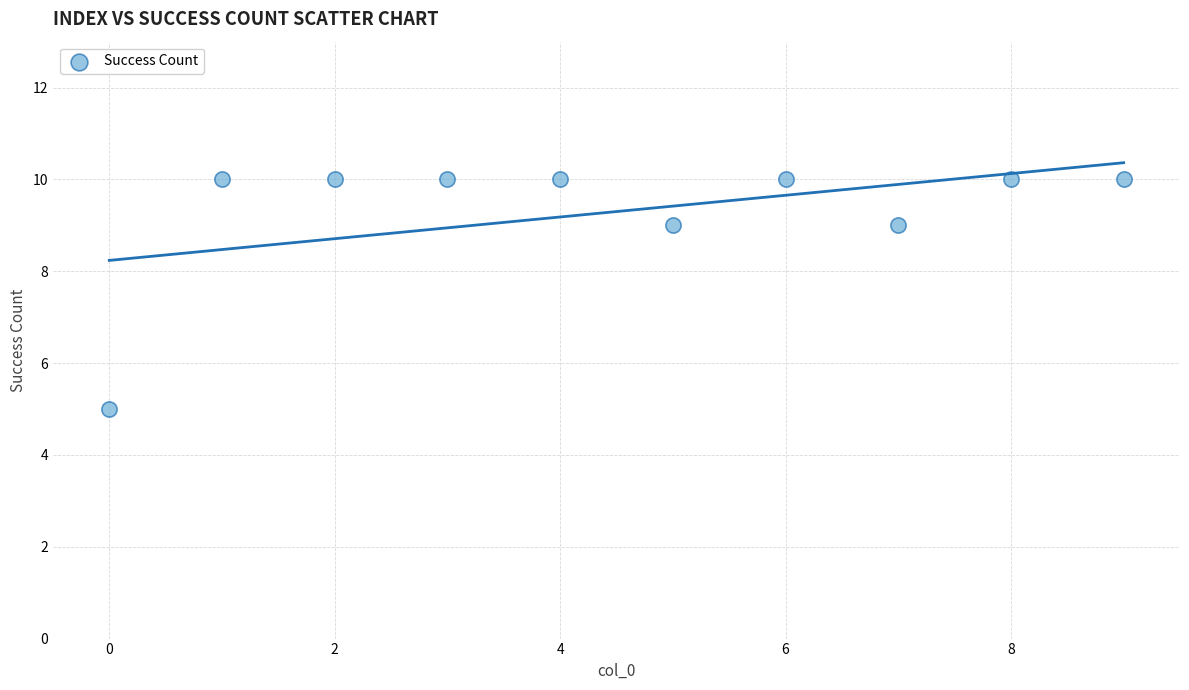

What is the average Y value?

9